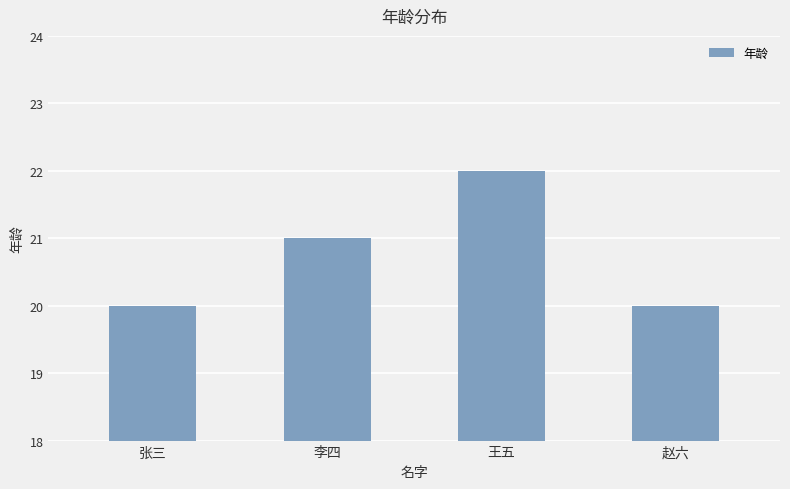

Is it true that the value at 王五 is 37?

False